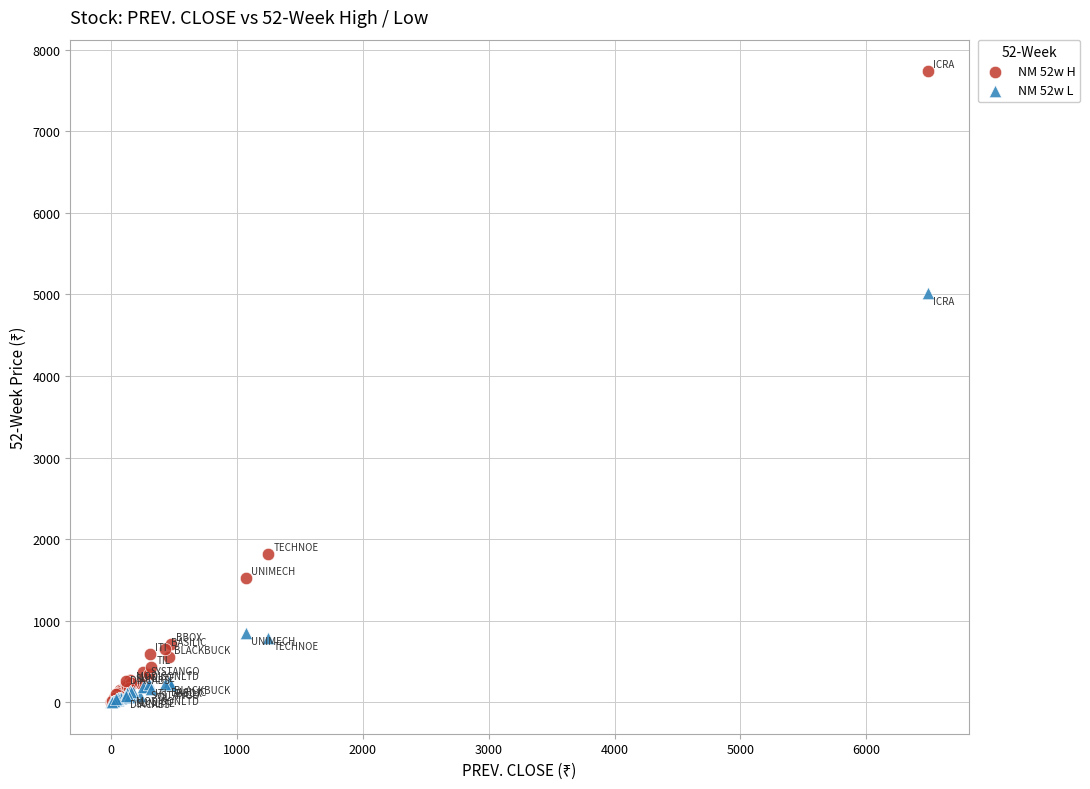

Across all series, what Y value is closest to 3868?

5015.1